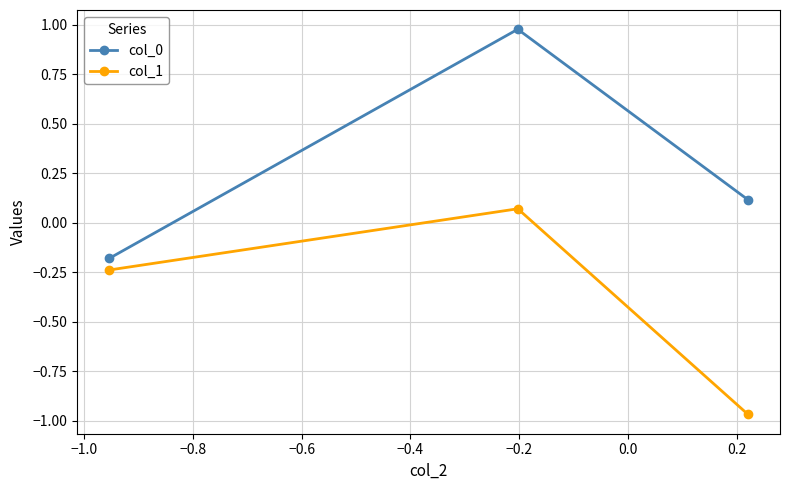

How many negative values does the col_0 series have?

1